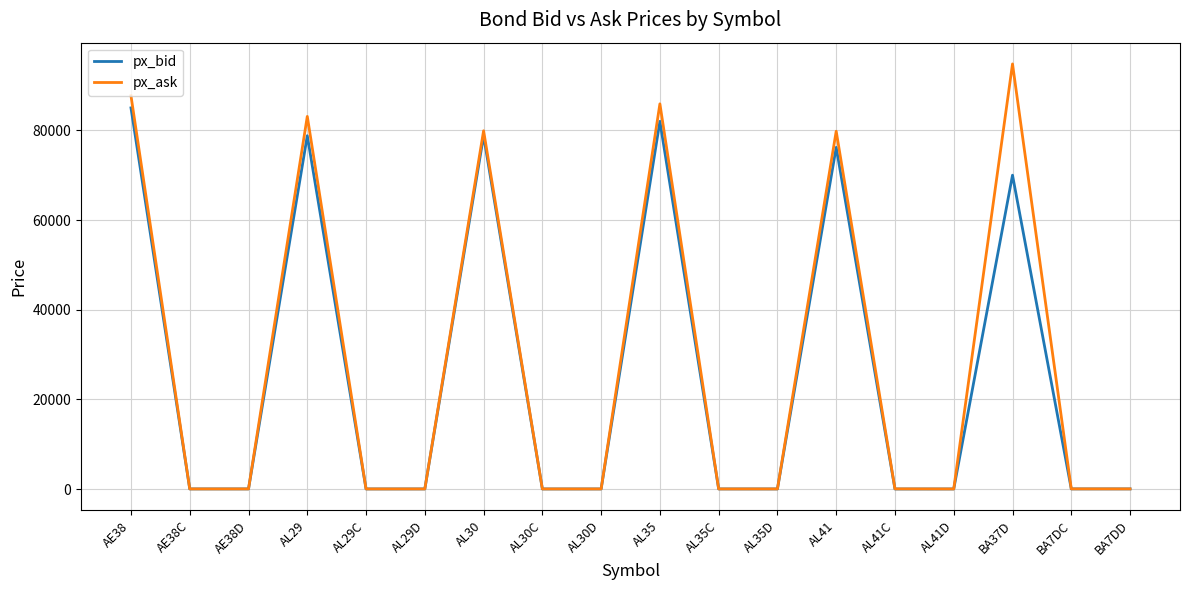

At which category is the sum across all series the highest?

AE38